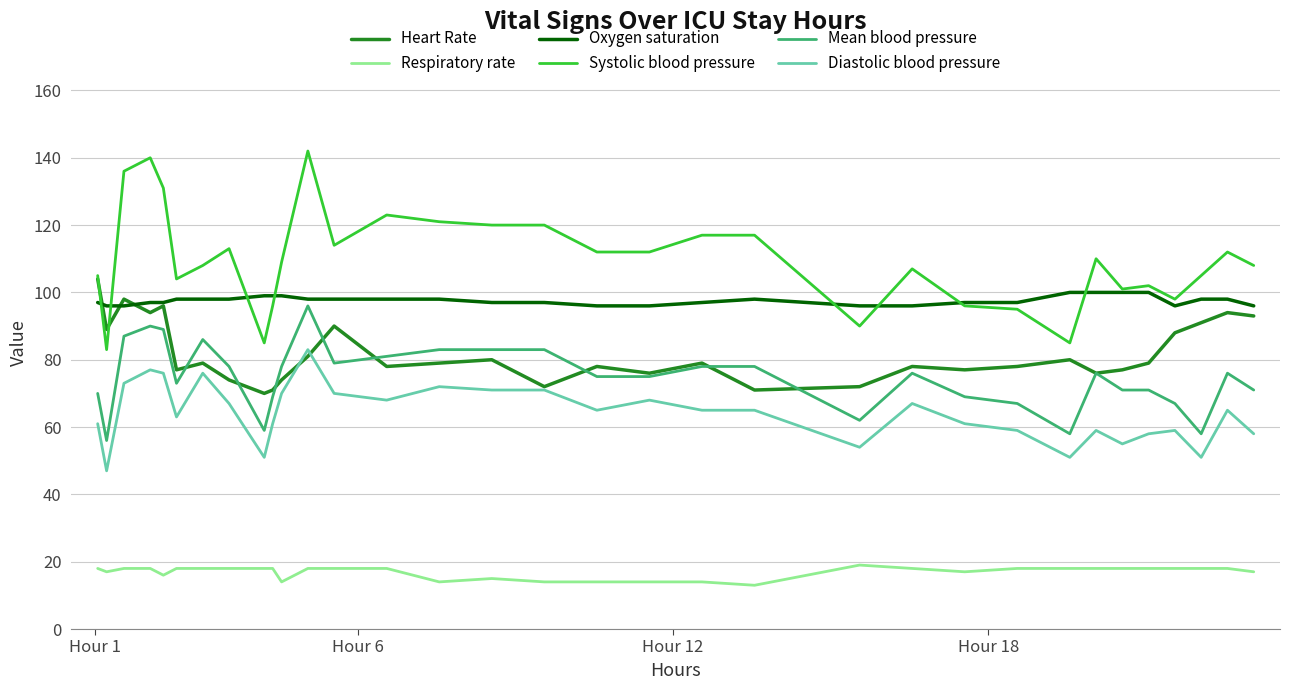

What is the smallest value displayed?

13